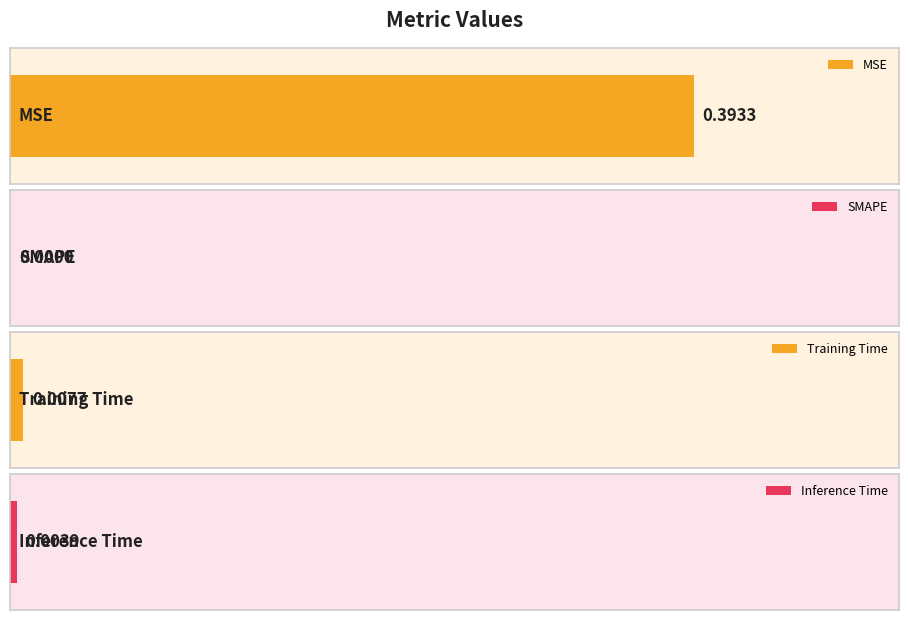

What is the change in value from MSE to Inference Time?

-0.4